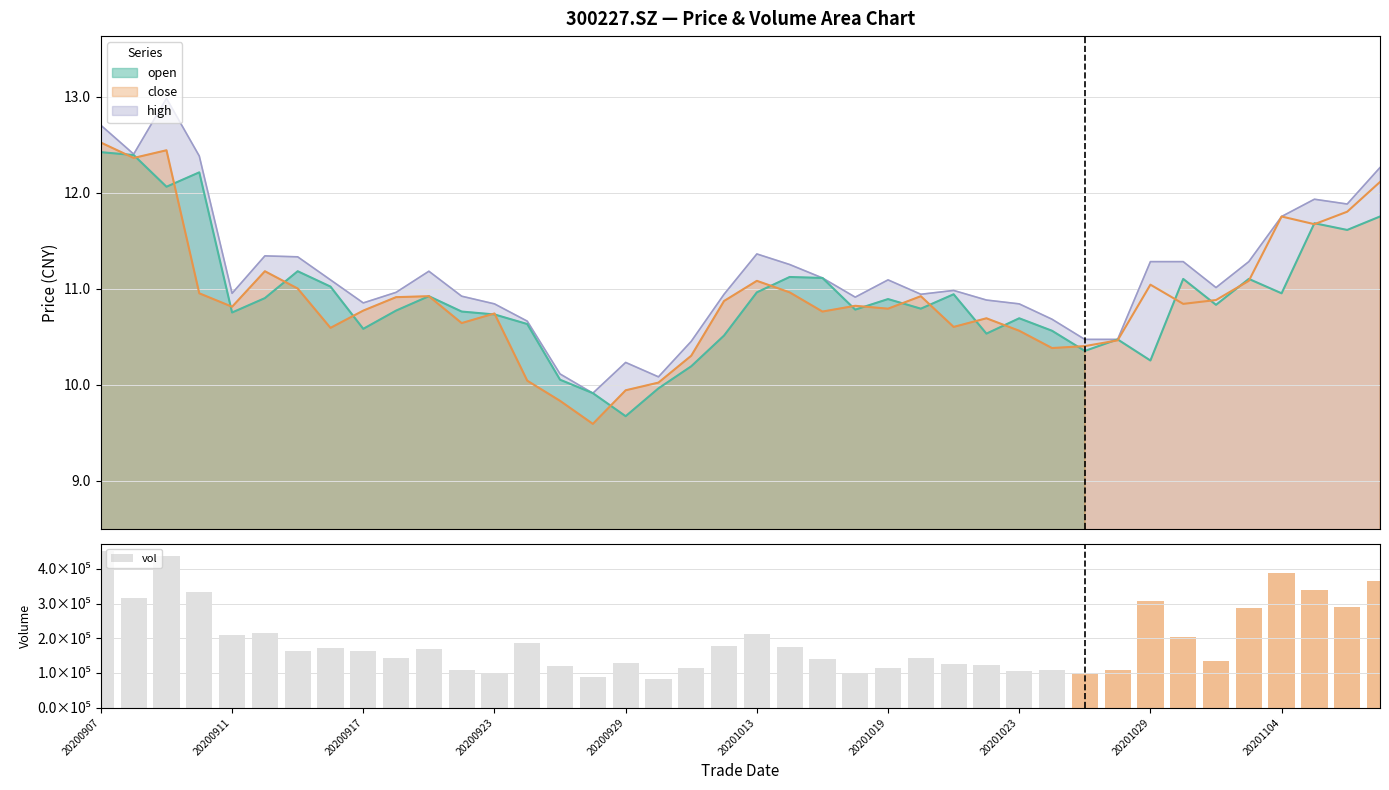

What is the lowest value of the high series?

9.9